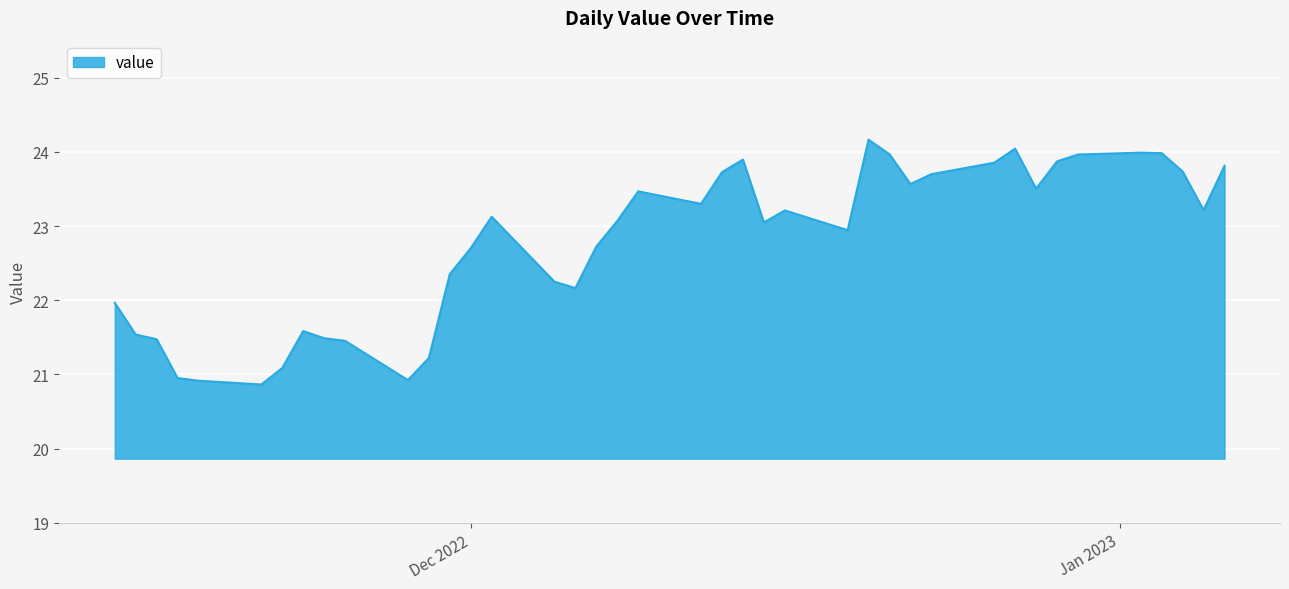

What is the greatest value displayed?

24.2